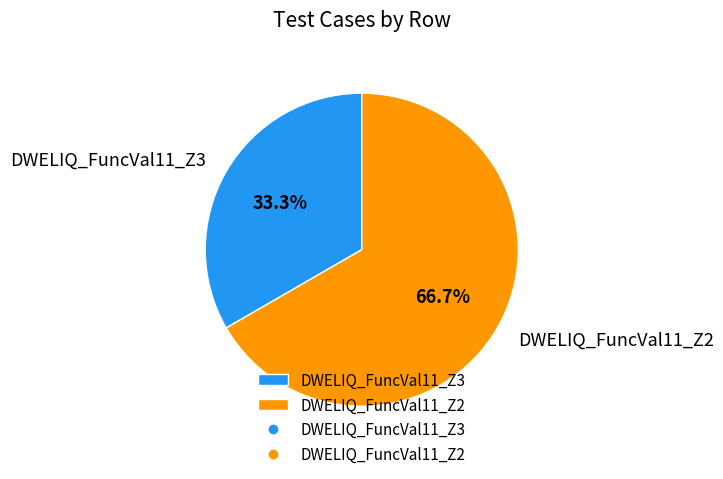

To the nearest percent, what is the difference between the DWELIQ_FuncVal11_Z2 and DWELIQ_FuncVal11_Z3 slice percentages?

33%